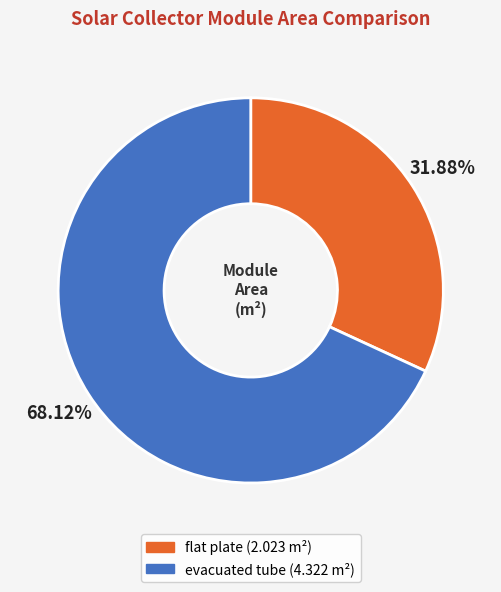

What is the total percentage of evacuated tube and flat plate?

100.0%